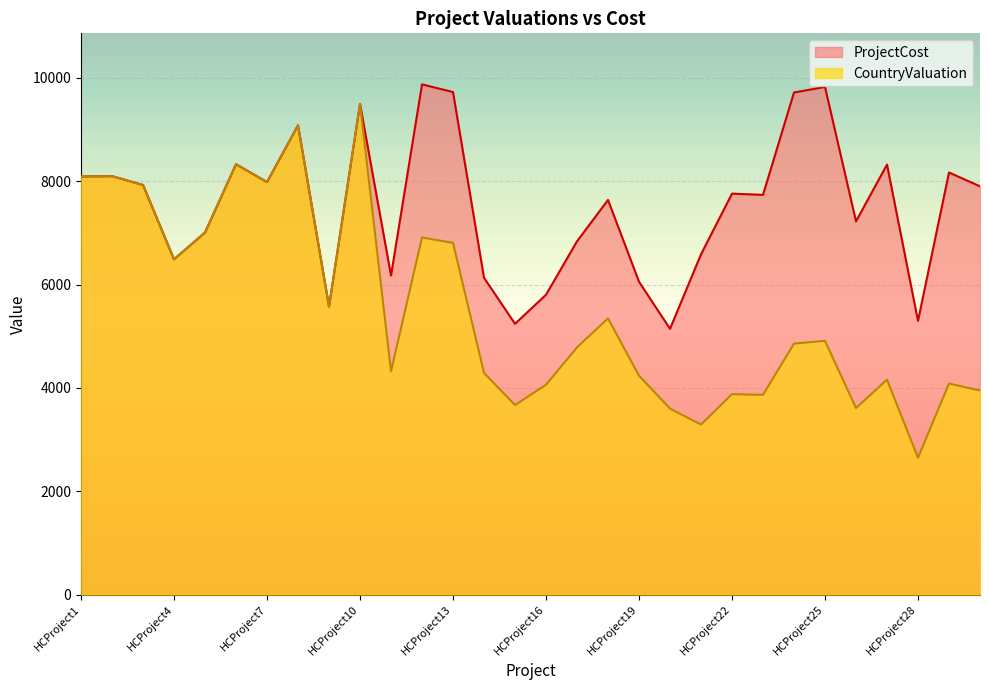

At which category is the sum across all series the highest?

HCProject10